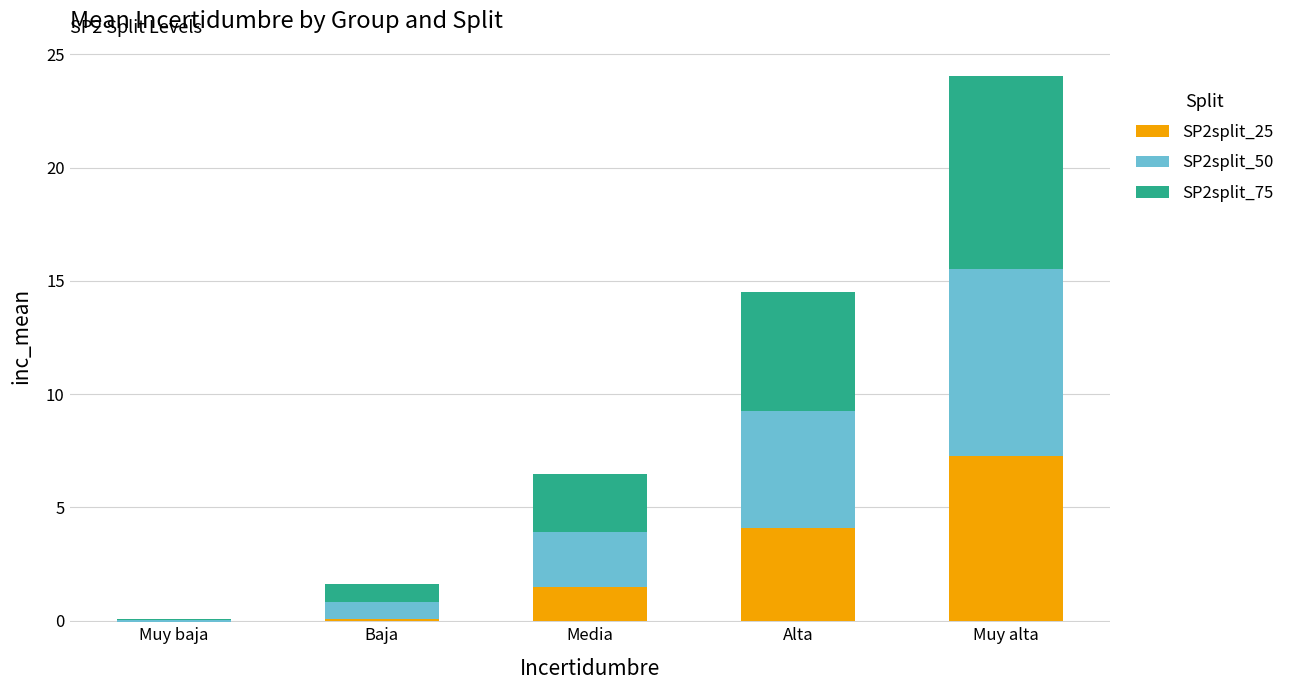

The value of SP2split_25 at Muy baja is -0.1. True or false?

True